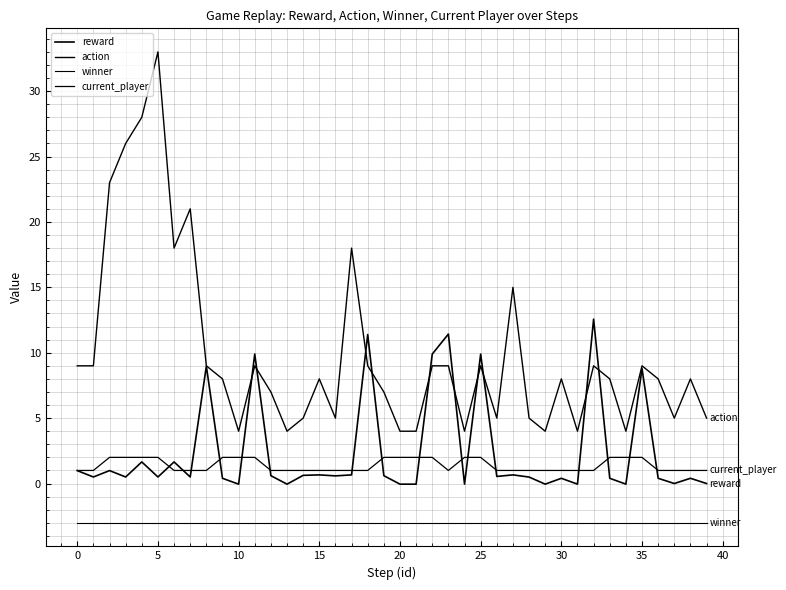

Reading left to right, what are all the values shown in this chart?

reward: 1.0	0.5	1.0	0.5	1.7	0.5	1.7	0.5	9.0	0.4	-0.0	9.9	0.6	-0.0	0.6	0.7	0.6	0.7	11.4	0.6	-0.0	-0.0	9.9	11.4	-0.0	9.9	0.5	0.7	0.5	-0.0	0.4	-0.0	12.6	0.4	-0.0	8.8	0.4	0.0	0.4	0.0
action: 9.0	9.0	23.0	26.0	28.0	33.0	18.0	21.0	9.0	8.0	4.0	9.0	7.0	4.0	5.0	8.0	5.0	18.0	9.0	7.0	4.0	4.0	9.0	9.0	4.0	9.0	5.0	15.0	5.0	4.0	8.0	4.0	9.0	8.0	4.0	9.0	8.0	5.0	8.0	5.0
winner: -3.0	-3.0	-3.0	-3.0	-3.0	-3.0	-3.0	-3.0	-3.0	-3.0	-3.0	-3.0	-3.0	-3.0	-3.0	-3.0	-3.0	-3.0	-3.0	-3.0	-3.0	-3.0	-3.0	-3.0	-3.0	-3.0	-3.0	-3.0	-3.0	-3.0	-3.0	-3.0	-3.0	-3.0	-3.0	-3.0	-3.0	-3.0	-3.0	-3.0
current_player: 1.0	1.0	2.0	2.0	2.0	2.0	1.0	1.0	1.0	2.0	2.0	2.0	1.0	1.0	1.0	1.0	1.0	1.0	1.0	2.0	2.0	2.0	2.0	1.0	2.0	2.0	1.0	1.0	1.0	1.0	1.0	1.0	1.0	2.0	2.0	2.0	1.0	1.0	1.0	1.0